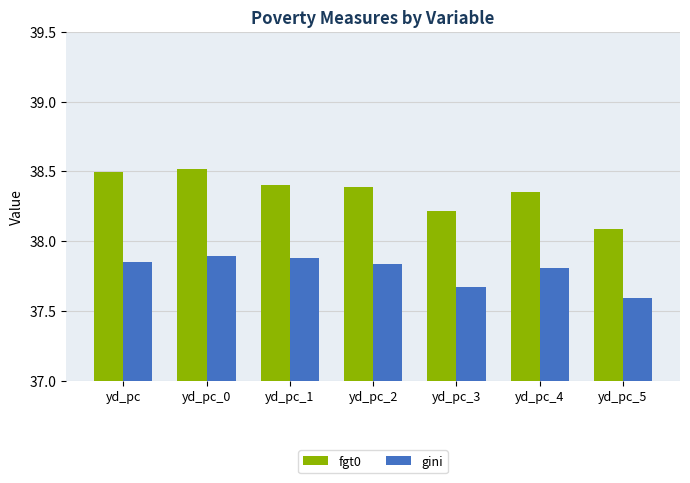

Which category has the lowest value across all series?

yd_pc_5